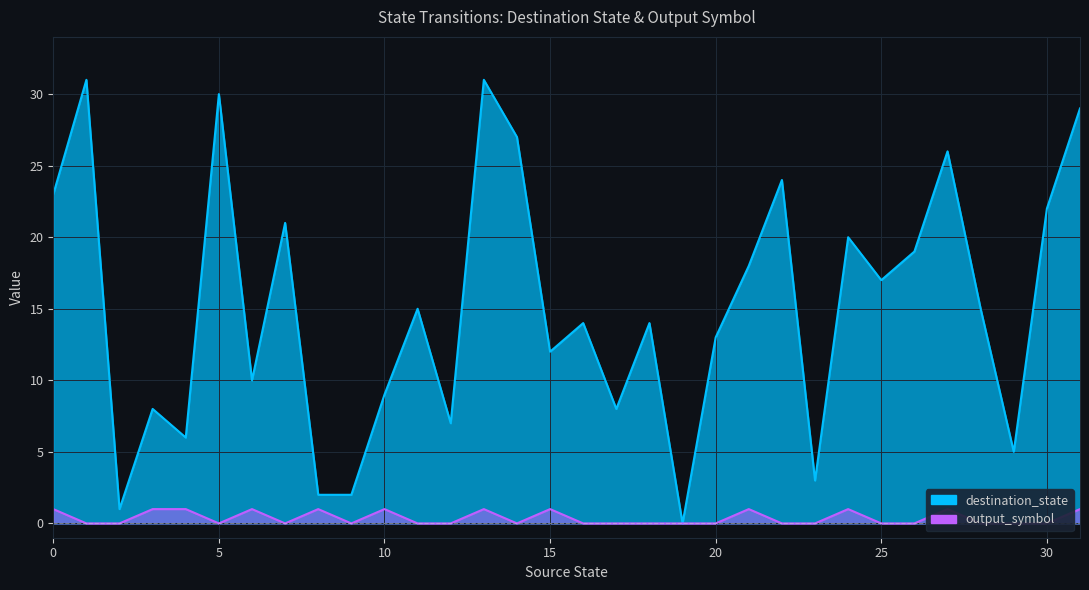

What is the spread (max minus min) of values at 30?

22